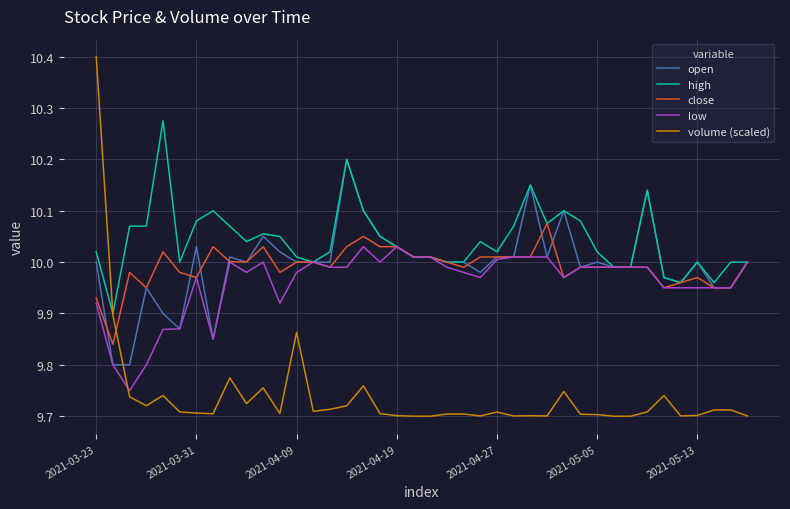

Which series has the largest range (max minus min)?

volume (scaled)